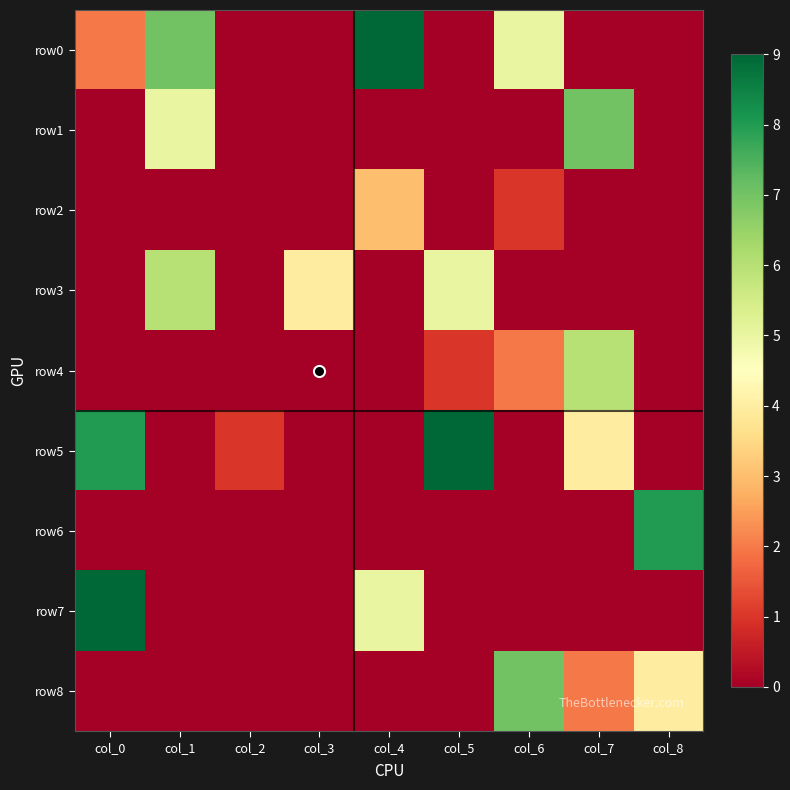

Rank the series at col_7 from lowest to highest value.

row0, row2, row3, row6, row7, row8, row5, row4, row1